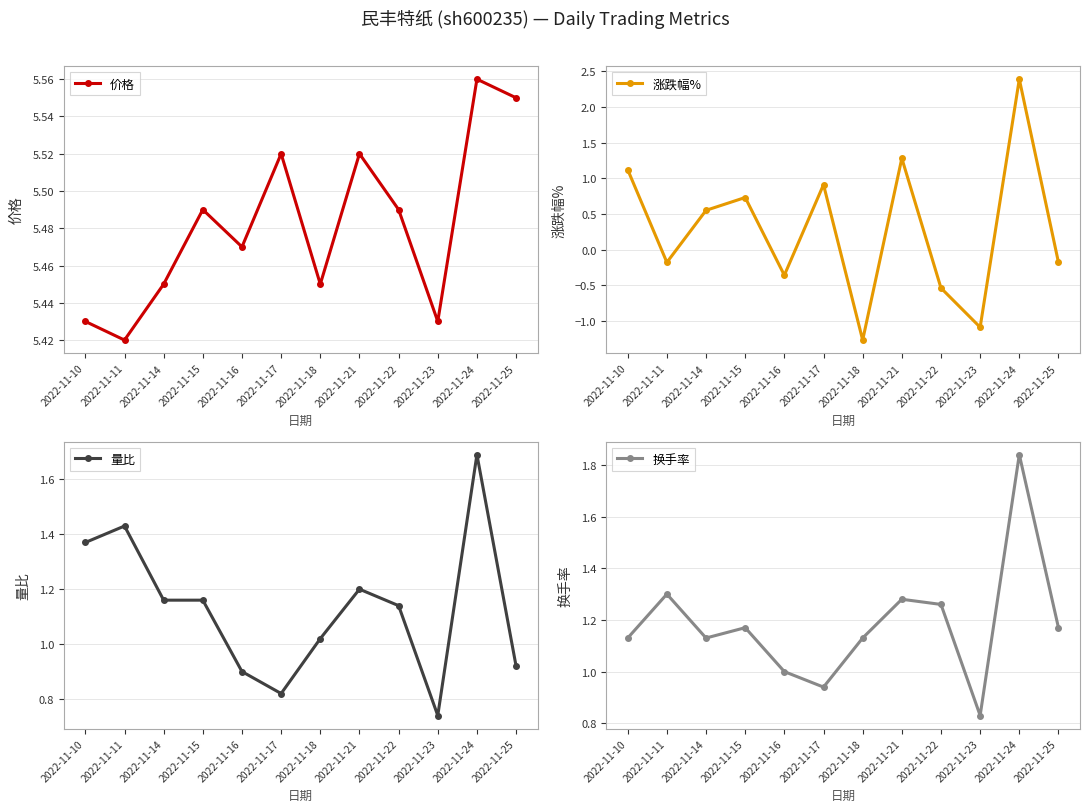

Is this an area chart (filled region under the line)?

No